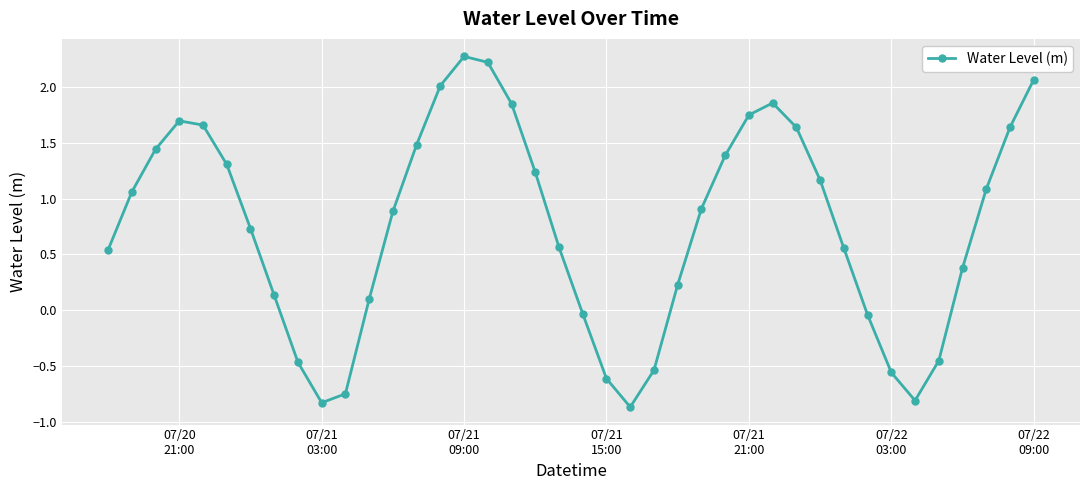

True or false: there are more than 1 points higher than both neighbors.

True